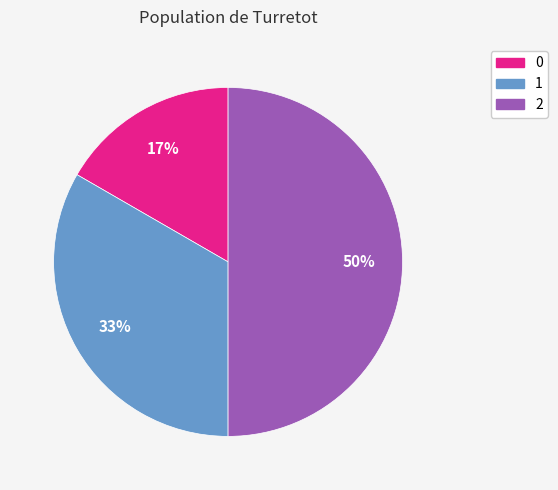

Count the number of slices in the pie.

3